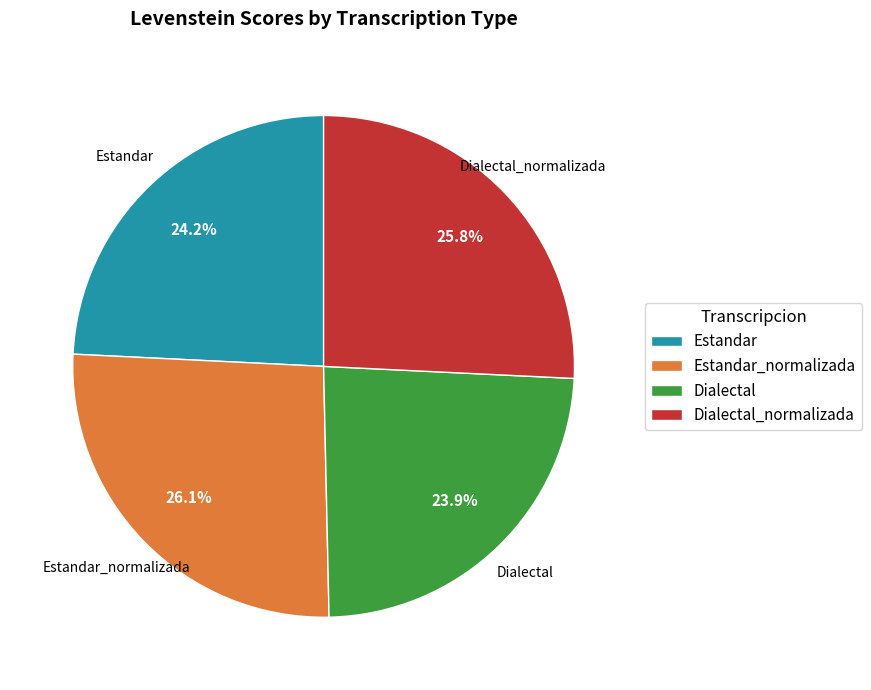

To the nearest percent, what percentage of the pie is Estandar_normalizada?

26%